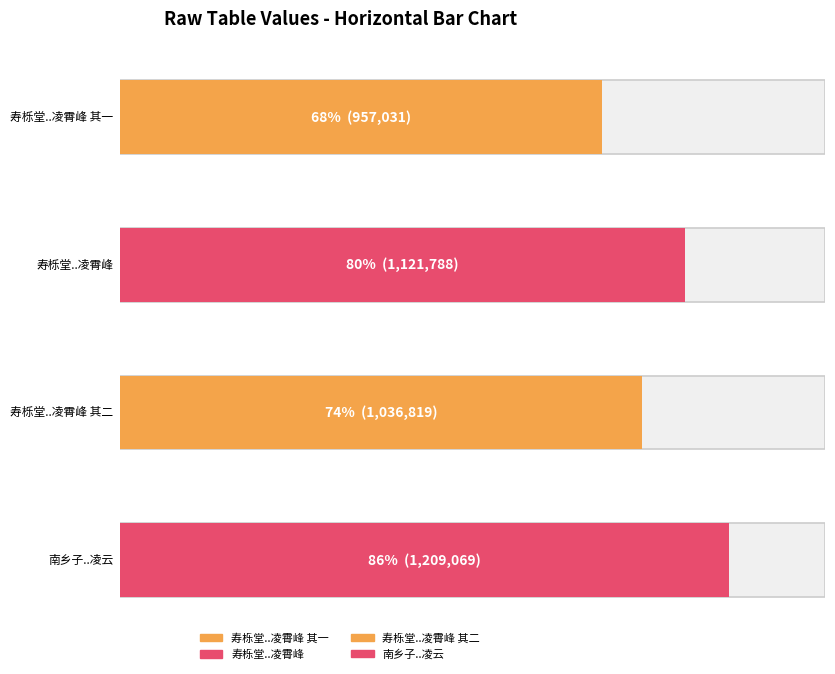

What is the average value?

1081177